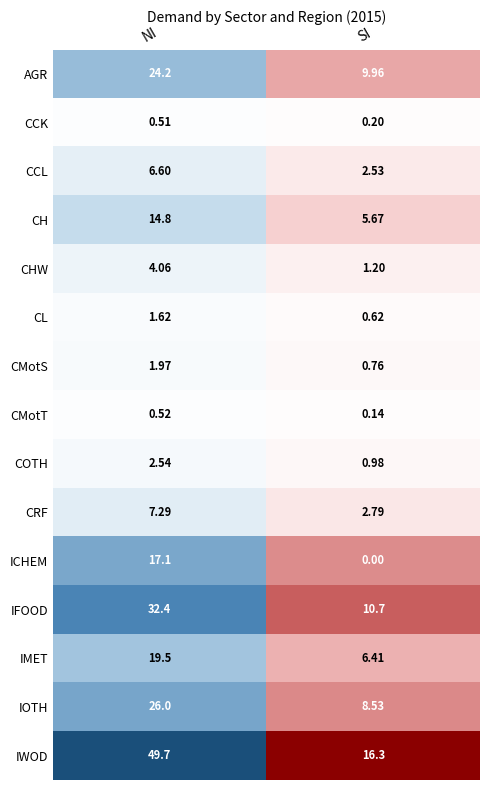

Which series changed the most between NI and SI?

IWOD